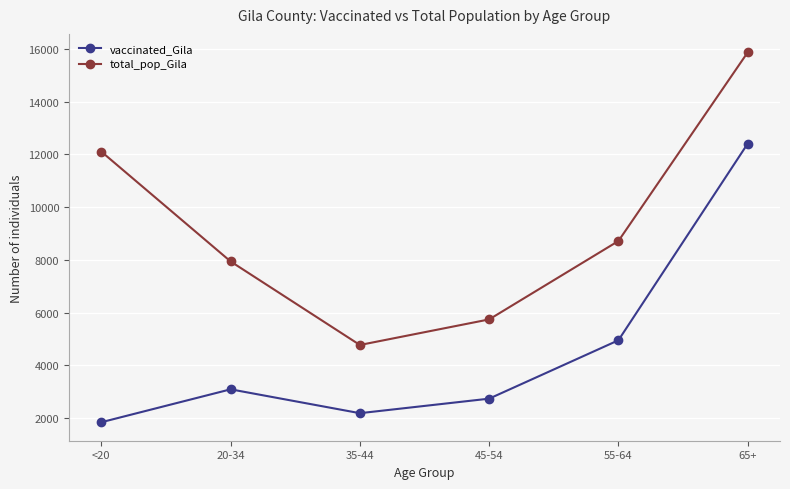

What is the label of the 6th point from the right?

<20